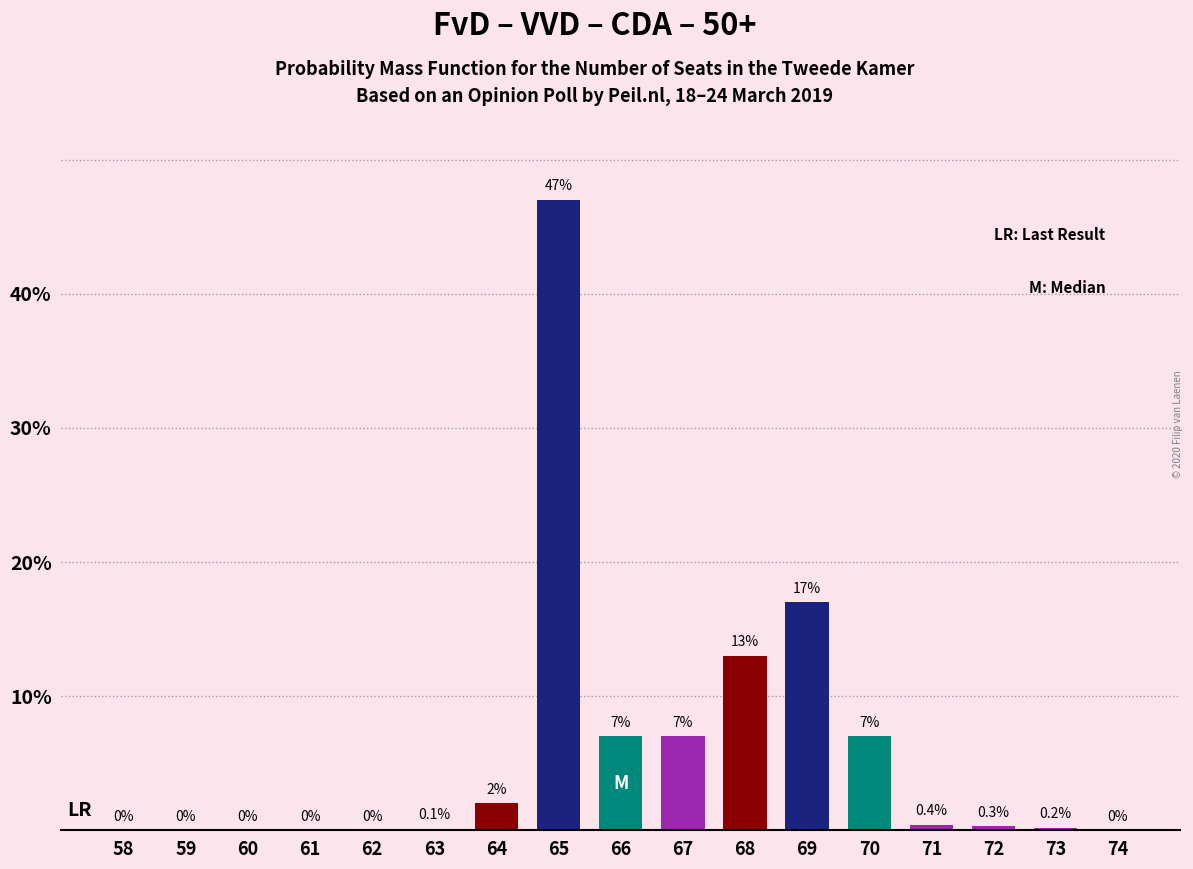

What is the change in value from 69 to 70?

-10.0